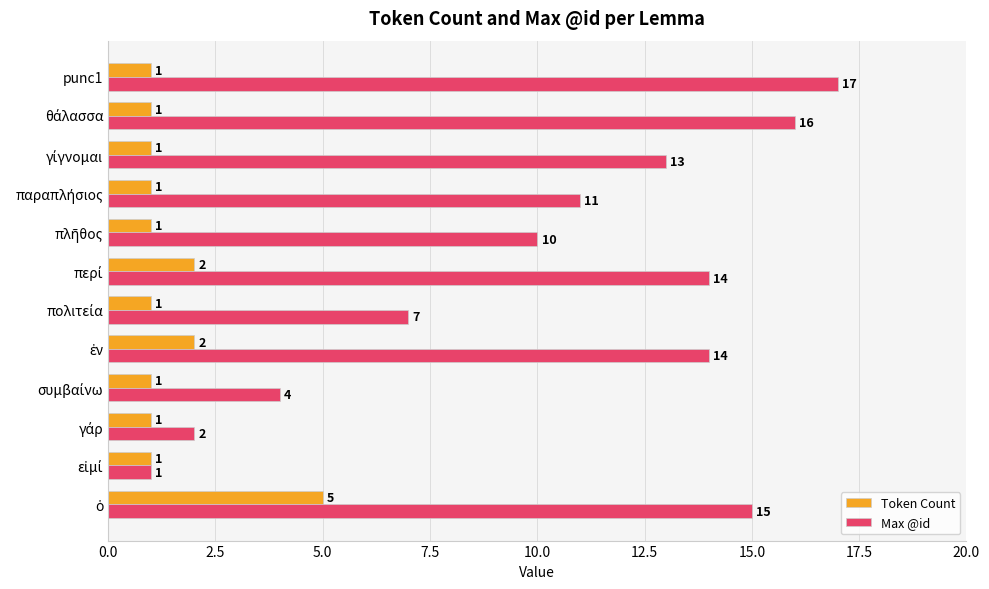

List the series in order of their peak value, highest first.

Max @id, Token Count